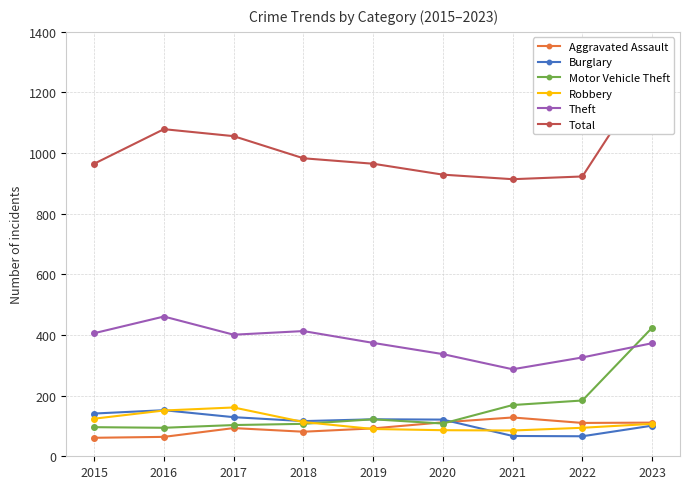

Which label corresponds to the largest value in the chart?

2023